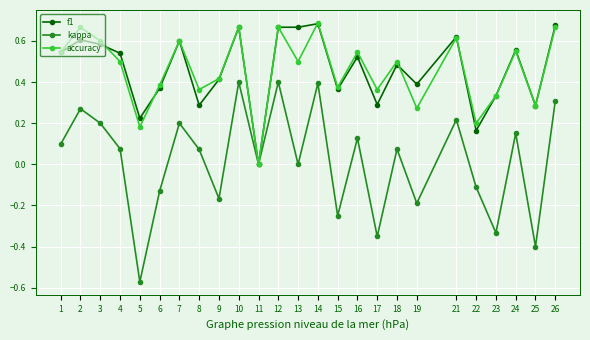

Which category has the lowest value across all series?

5